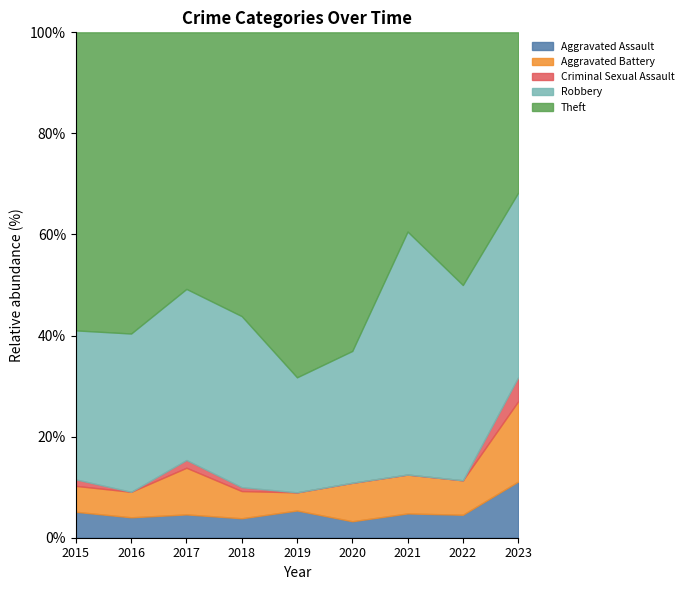

How many interior local valleys does the Theft series have?

2